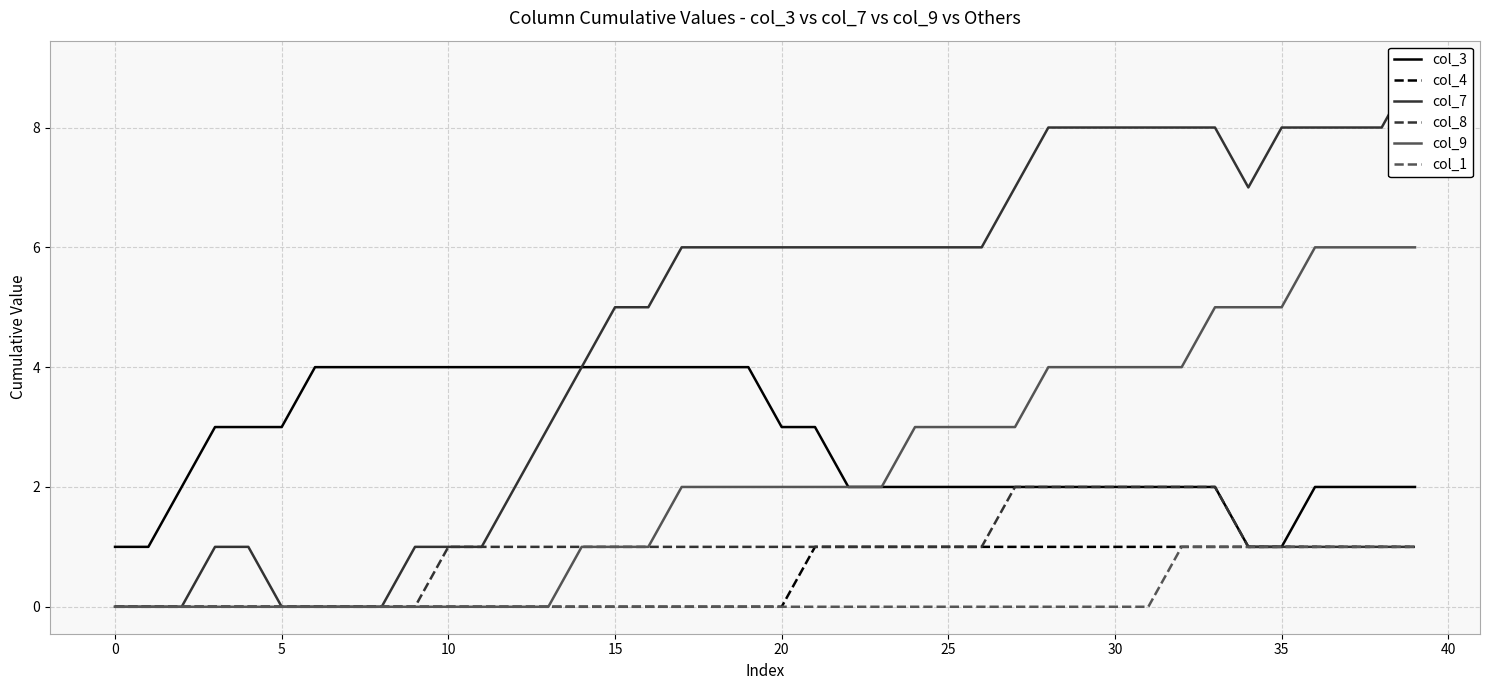

Read the col_3 value at 30.

2